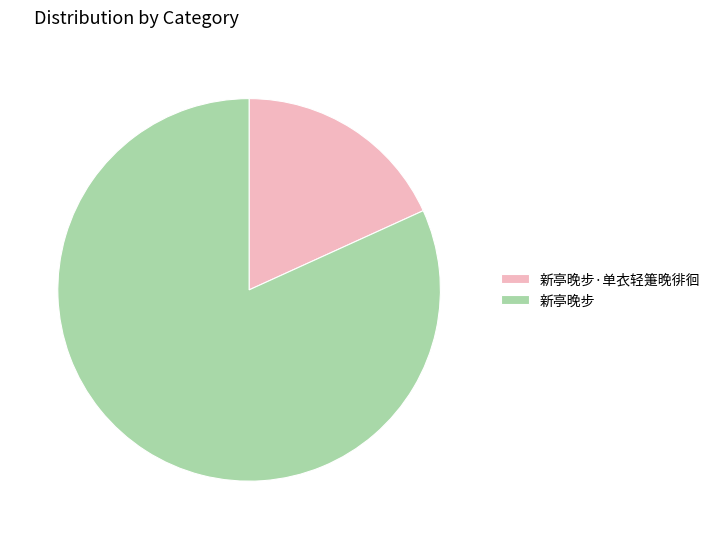

Rank the categories by value from highest to lowest.

新亭晚步, 新亭晚步·单衣轻箑晚徘徊